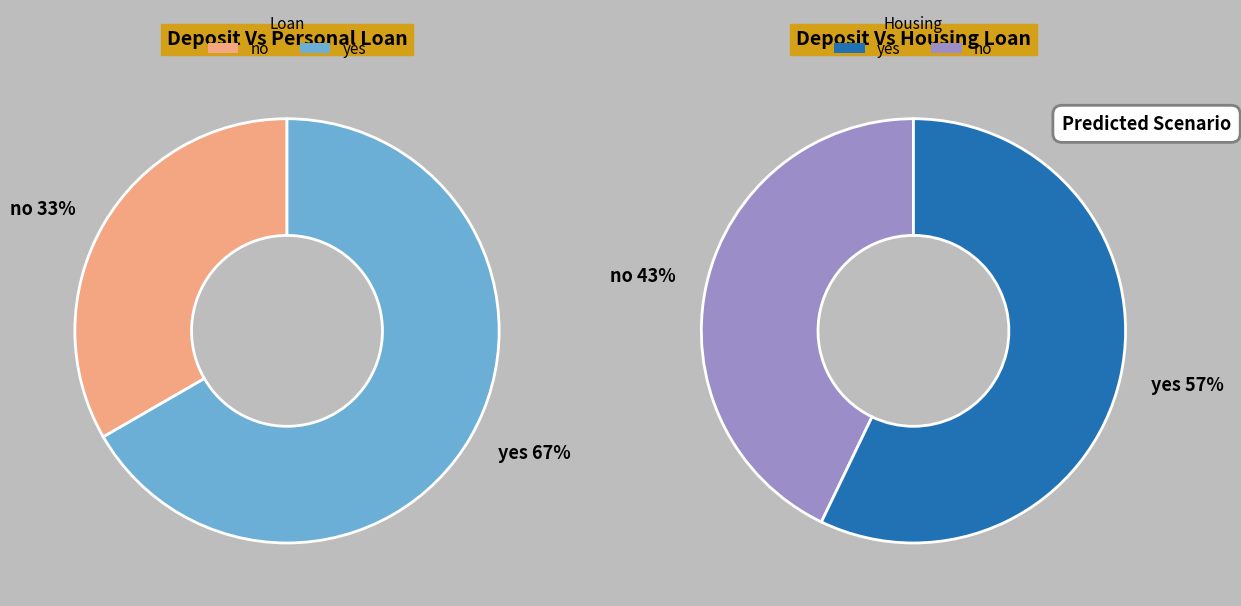

True or false: 12 accounts for 1% of the total.

False